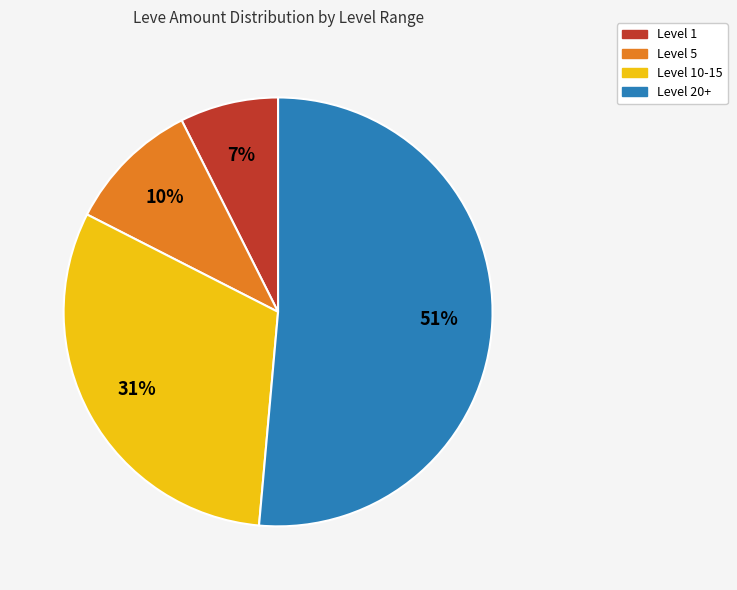

Which category has the smallest portion of the pie?

Level 1